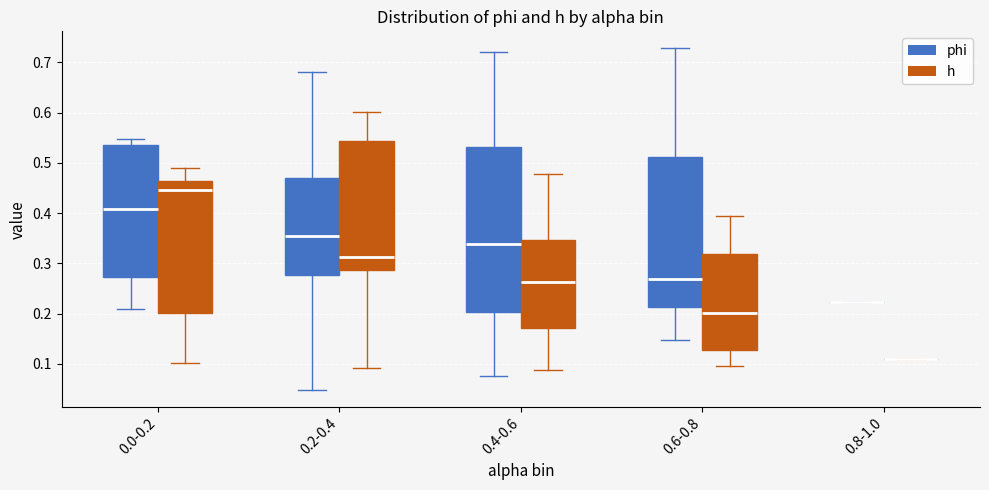

Which box is the tallest, from its lower edge to its upper edge?

0.4-0.6 (phi)